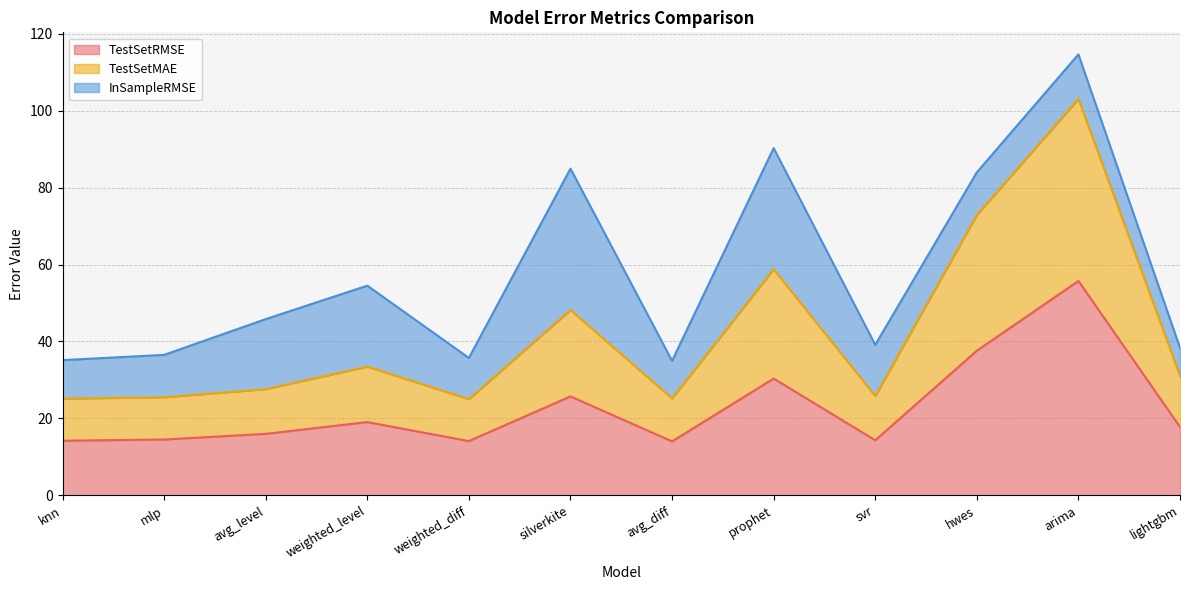

What is the total value across all series at arima?

114.7